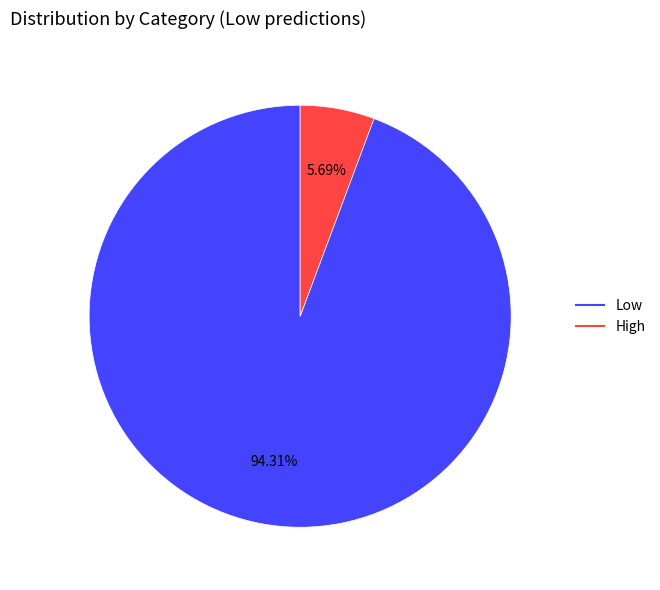

Which has a higher value, Low or High?

Low